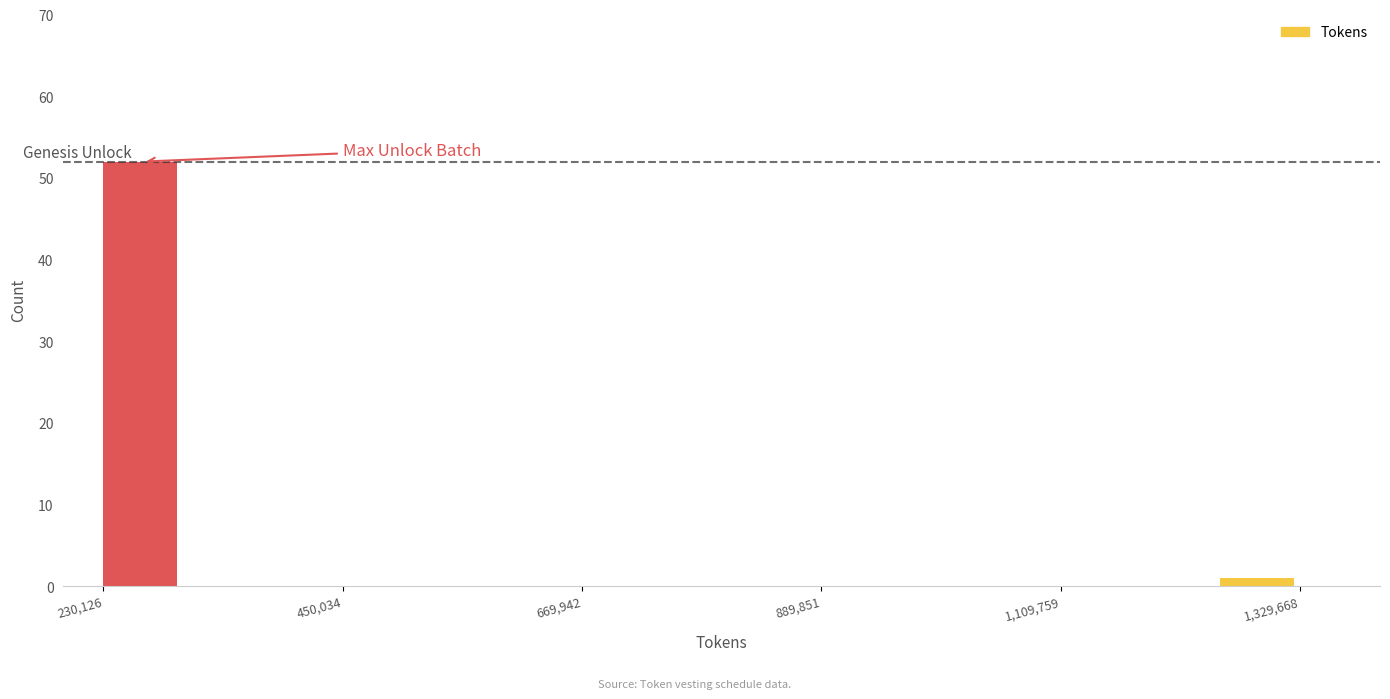

Read against the x-axis, roughly where is the centre of the tallest bar?

250000